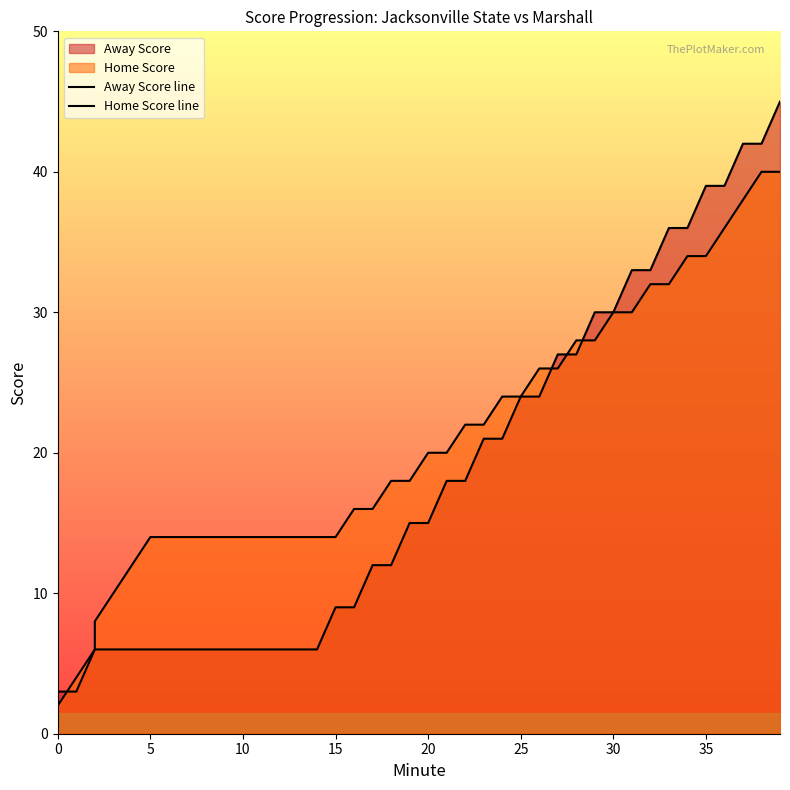

Is it true that Away Score equals 16 at 12?

False